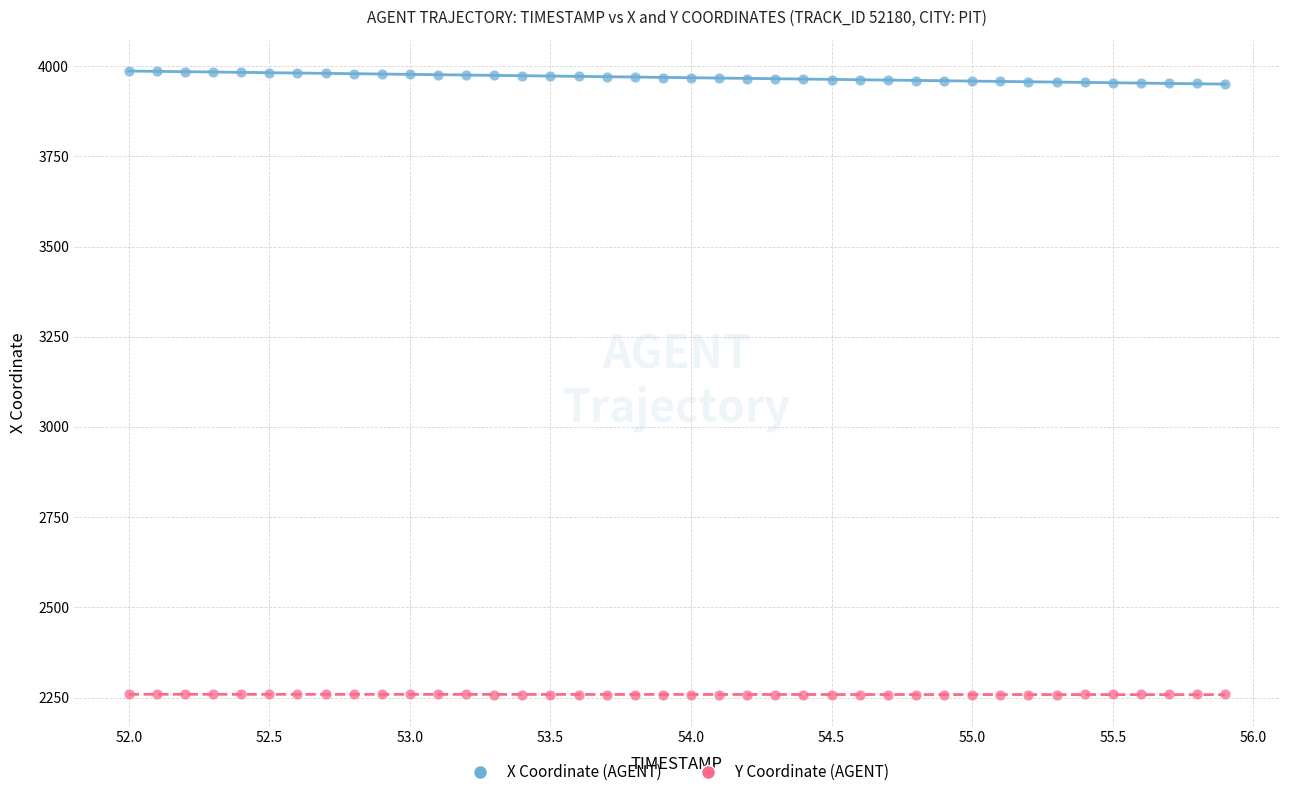

Across all data points, what is the range of X values (max minus min)?

3.9